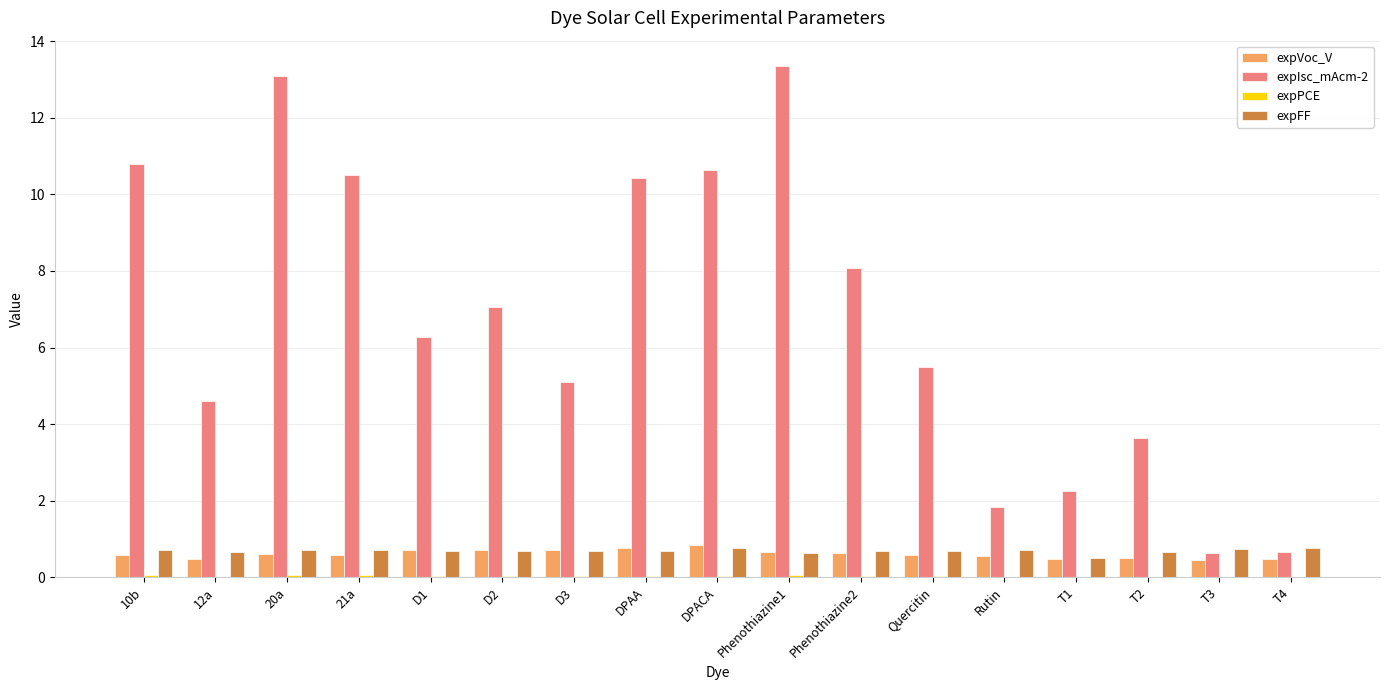

True or false: expFF has a value of 0.7 at T3.

True